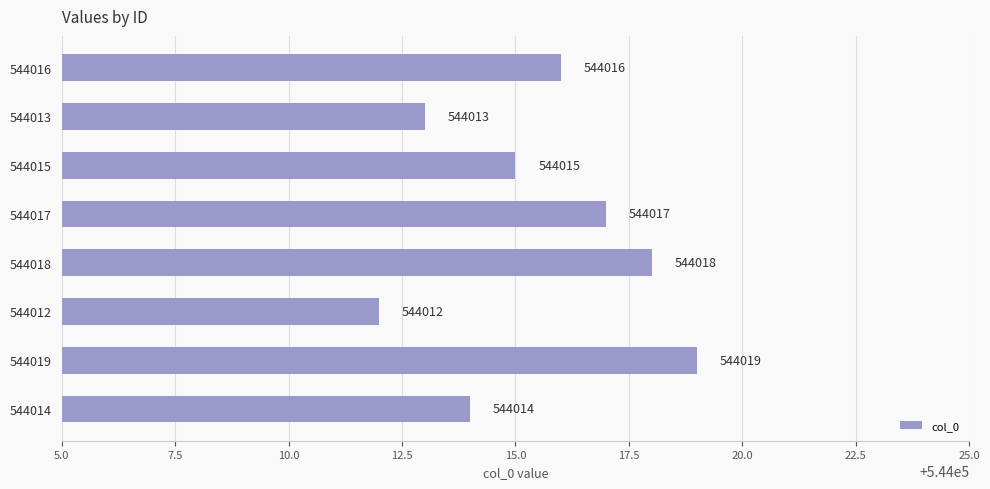

Is it true that the value at 544018 is 972214?

False